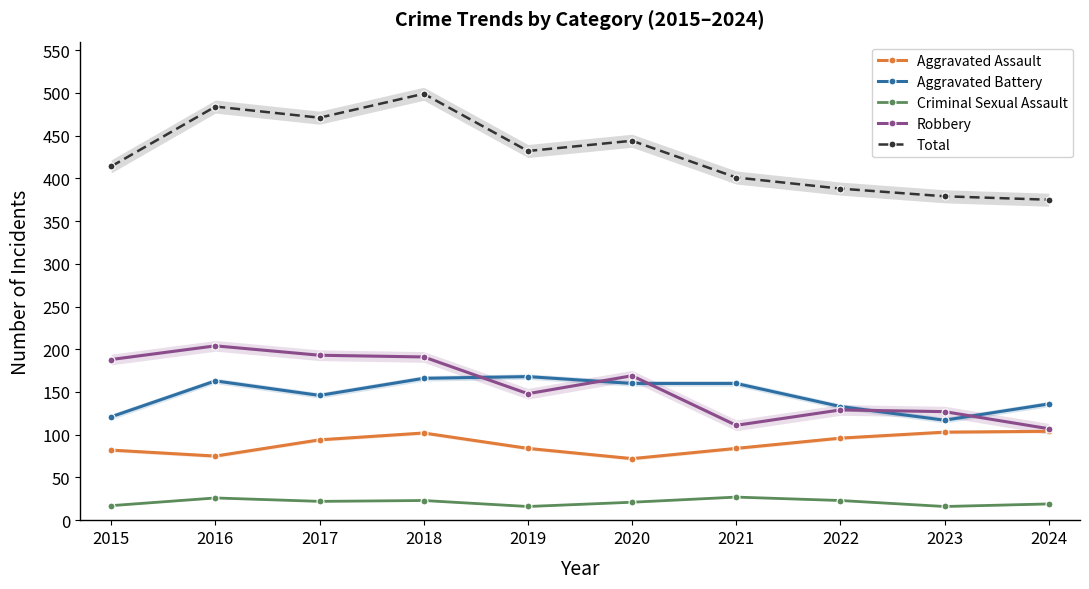

At which category is the sum across all series the highest?

2018